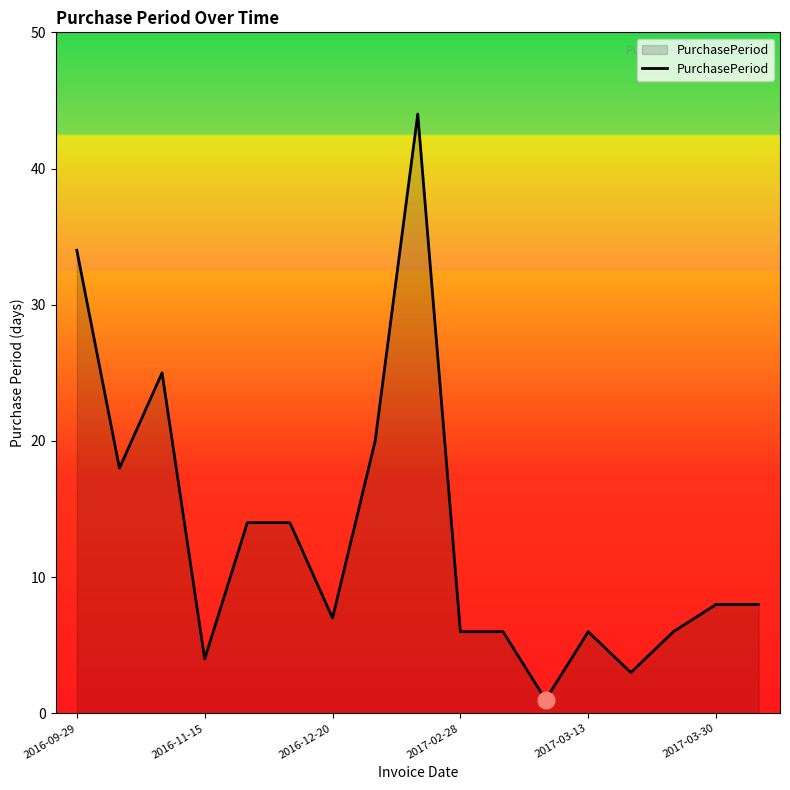

What is the difference between the maximum and minimum values?

43